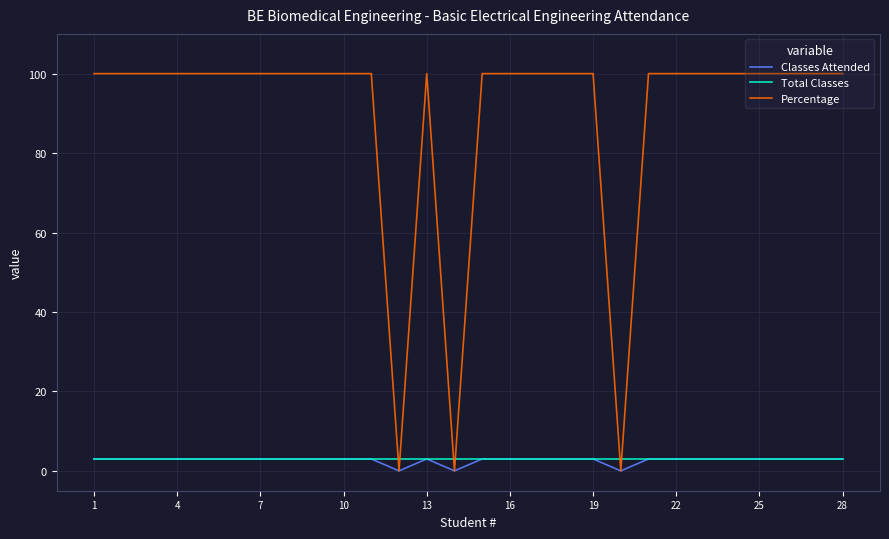

What is the maximum value for Classes Attended?

3